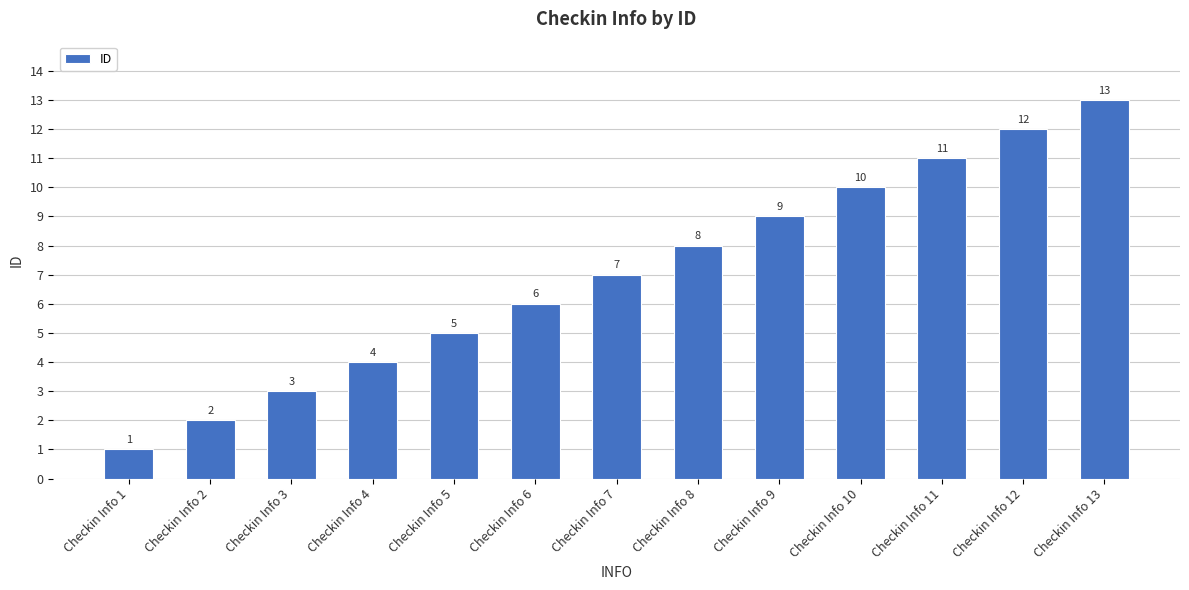

Is it true that the value at Checkin Info 9 is 9?

True